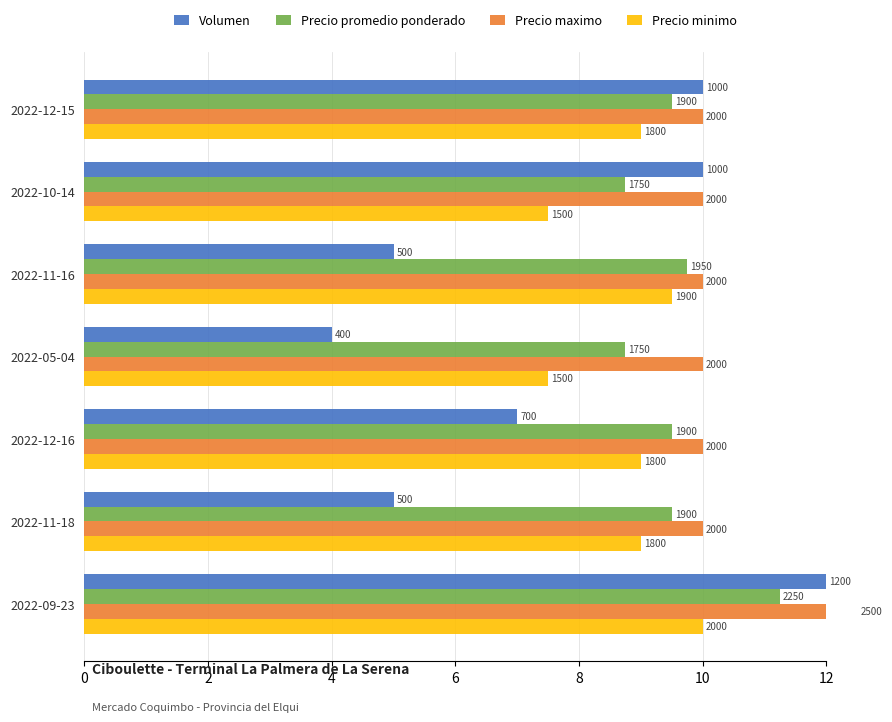

What is the value of the Precio maximo bar at the 3rd from the left?

10.0